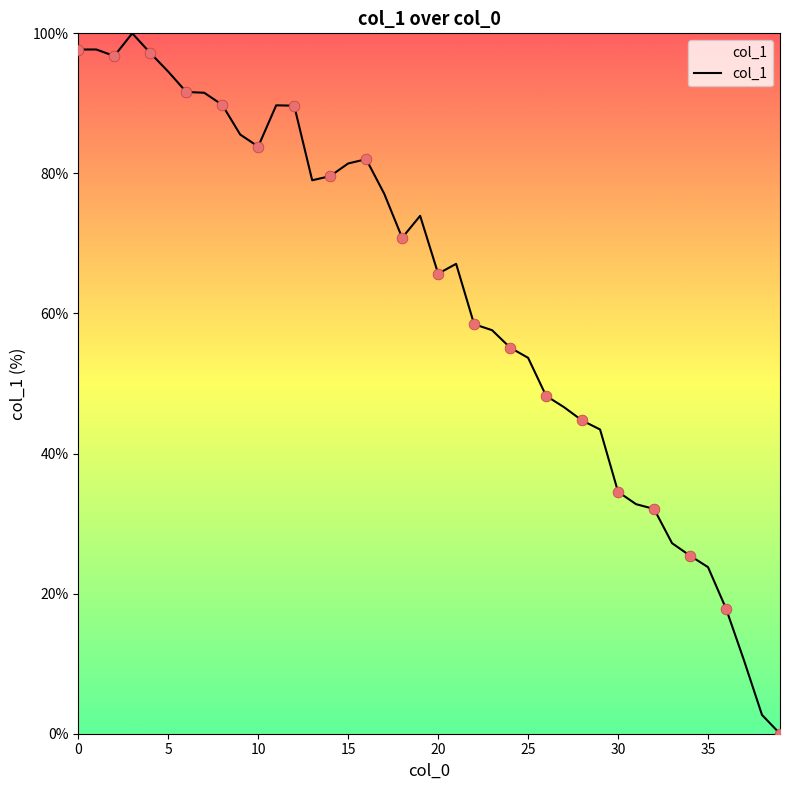

What is the greatest value displayed?

100.0